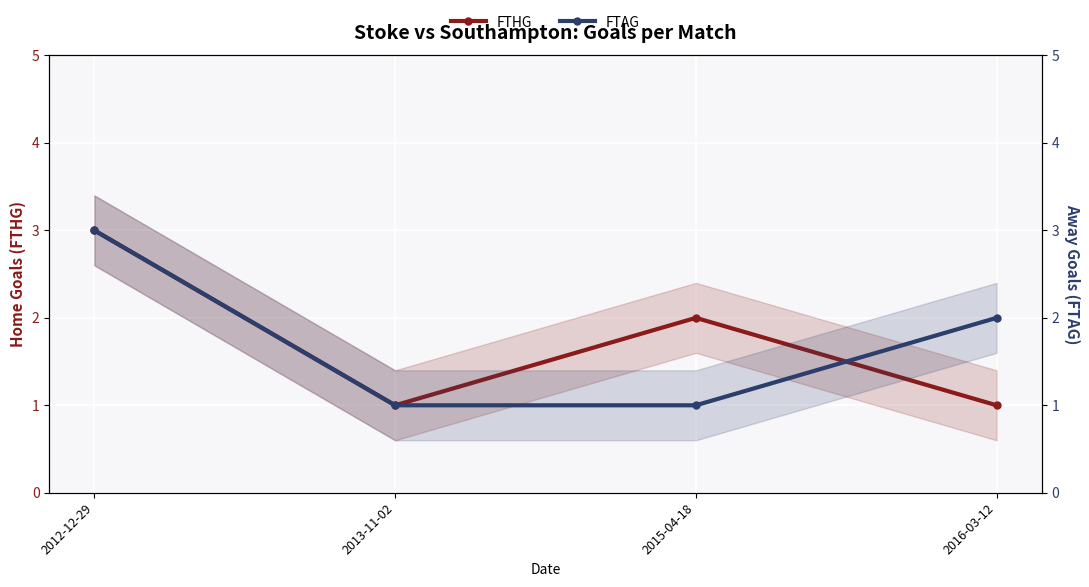

What is the highest value of the FTAG series?

3